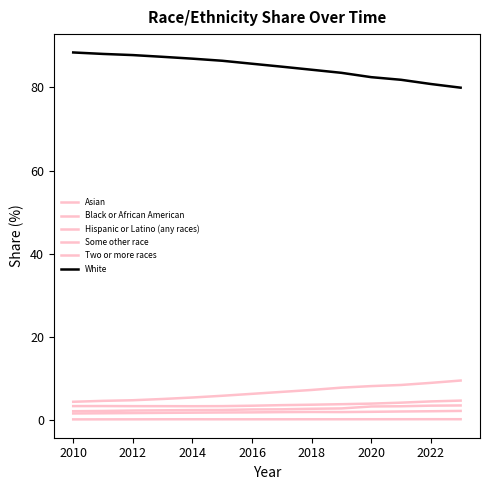

How many series are shown in this chart?

6